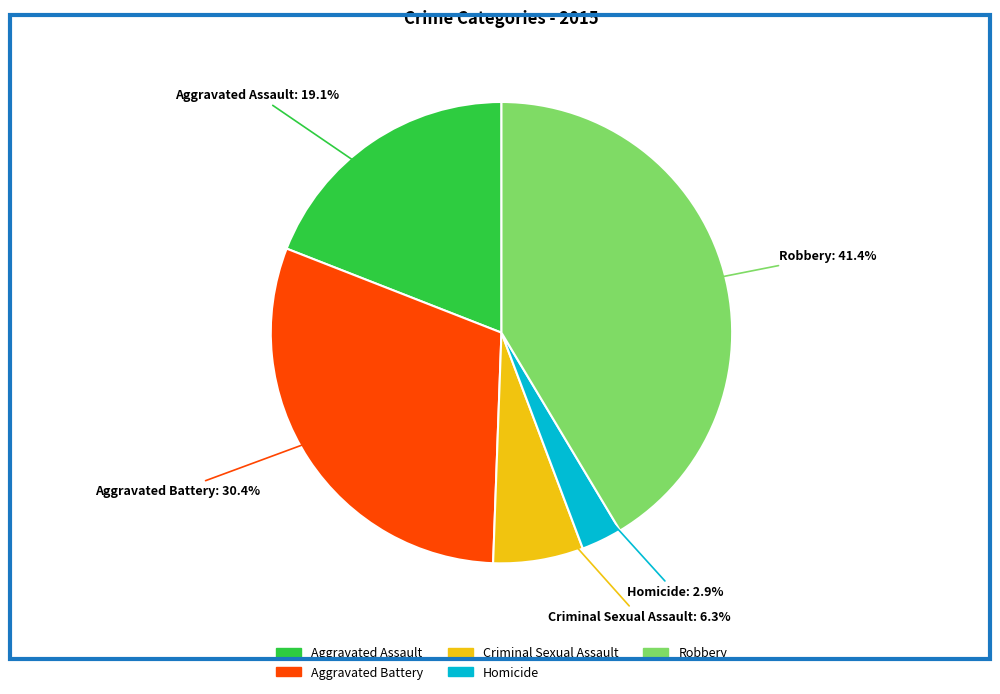

To the nearest percent, what is the combined percentage of Robbery and Aggravated Assault?

60%